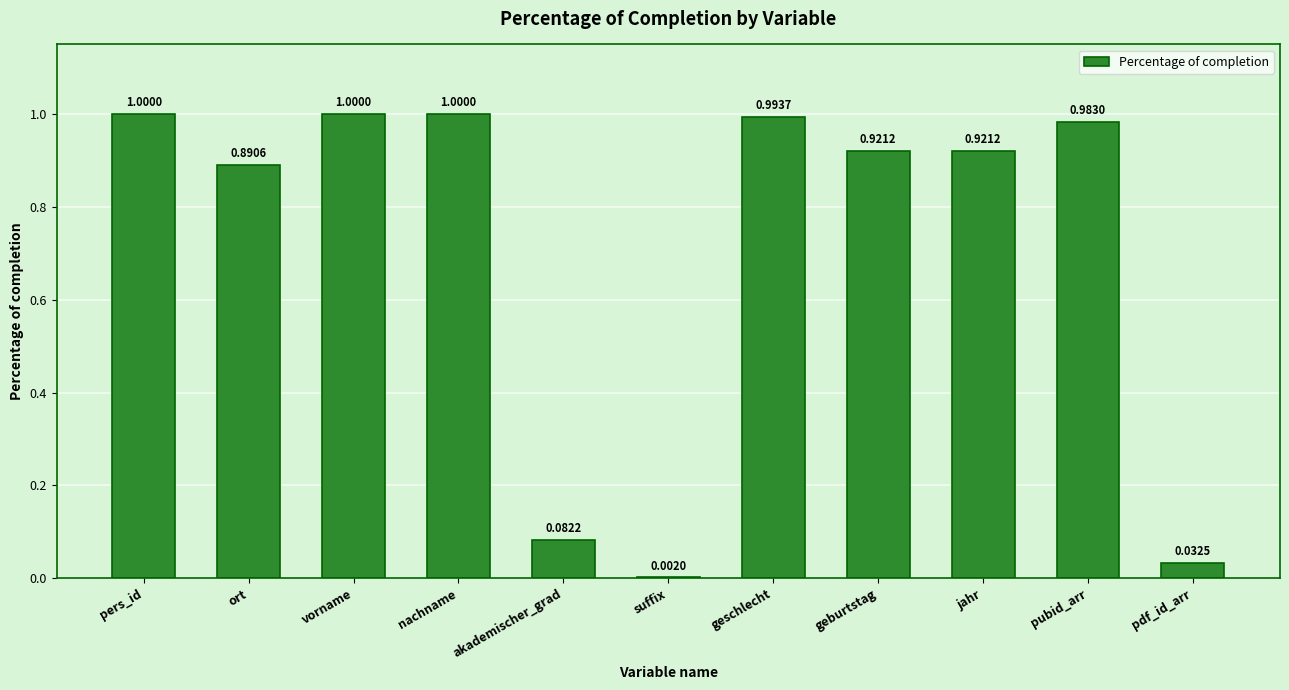

Where is the data nearest to the value 0?

suffix